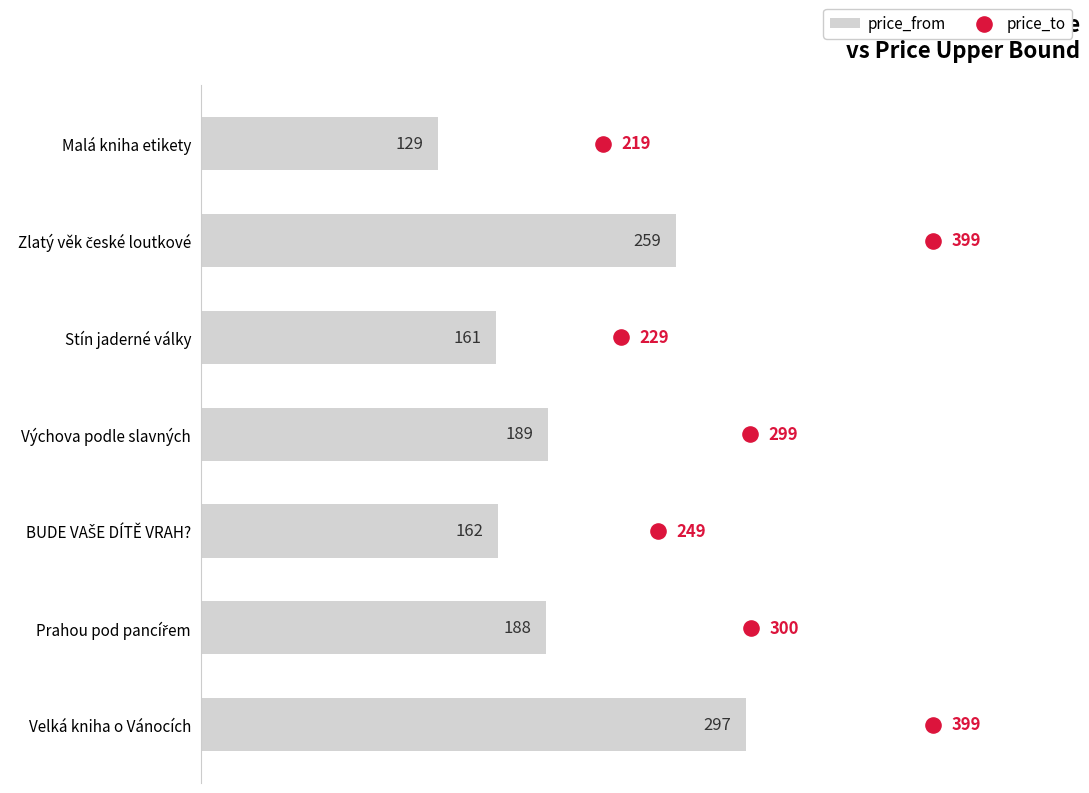

Which series reaches the minimum Y coordinate?

price_to